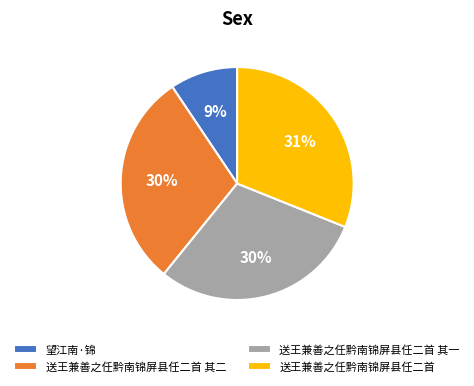

To the nearest percent, what is the combined percentage of 送王兼善之任黔南锦屏县任二首 and 望江南·锦?

40%